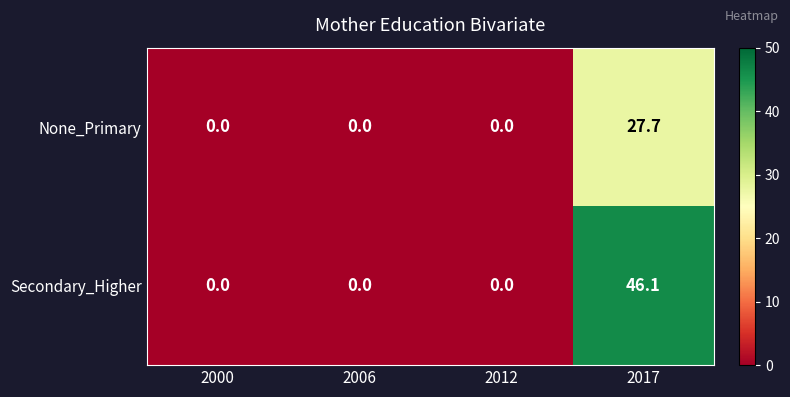

Which series has the largest range (max minus min)?

Secondary_Higher